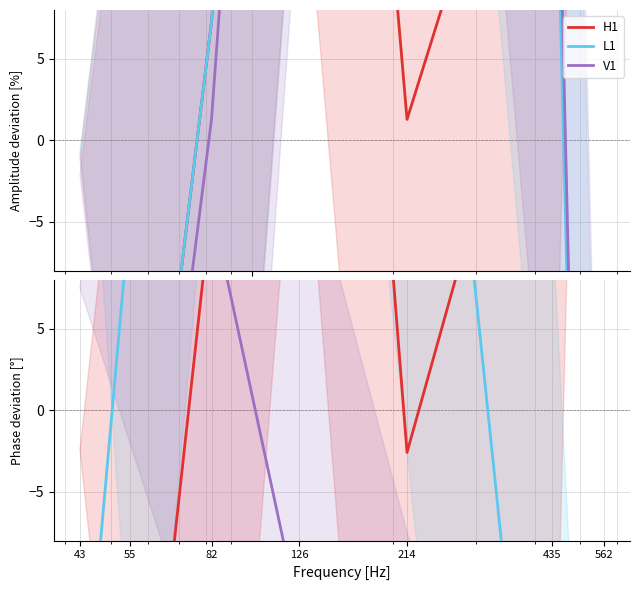

Where is H1 nearest to the value 34?

435